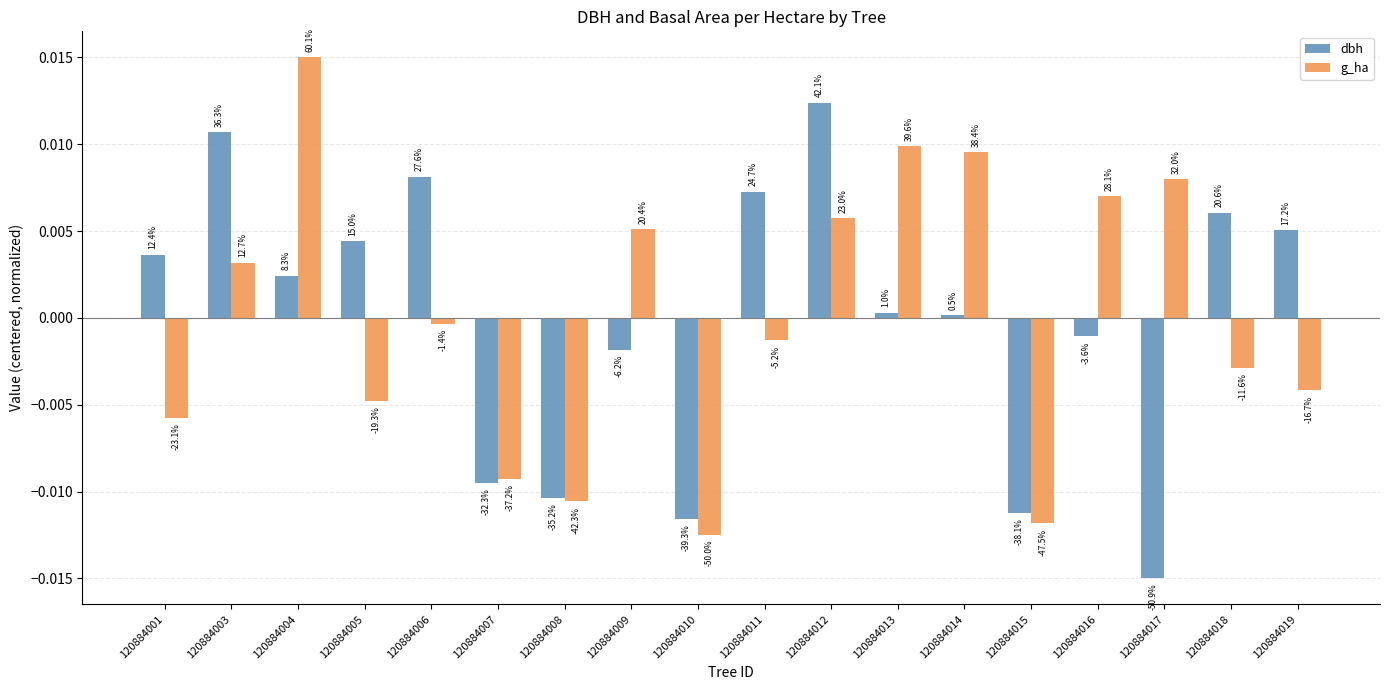

Are the bars horizontal?

No